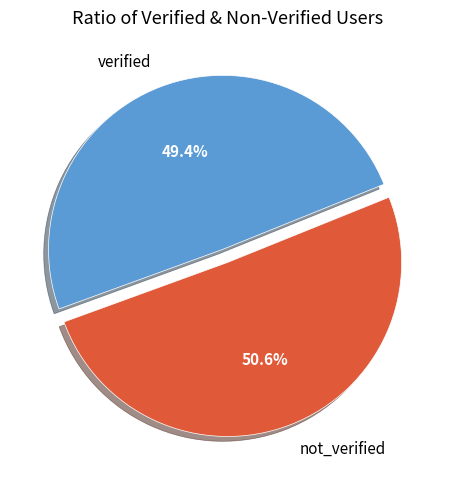

Combined, do verified and not_verified account for over 50%?

Yes